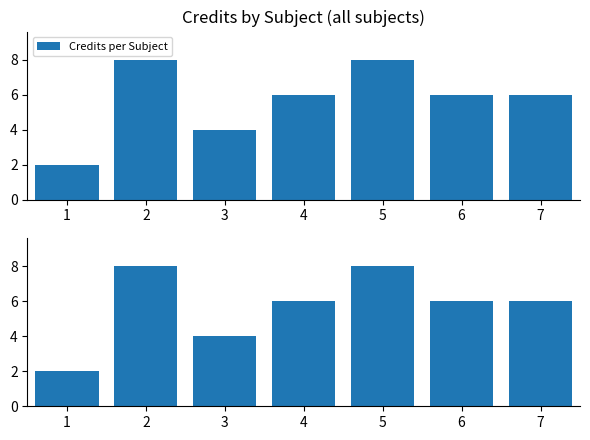

Rank the categories by value from lowest to highest.

1, 3, 4, 6, 7, 2, 5